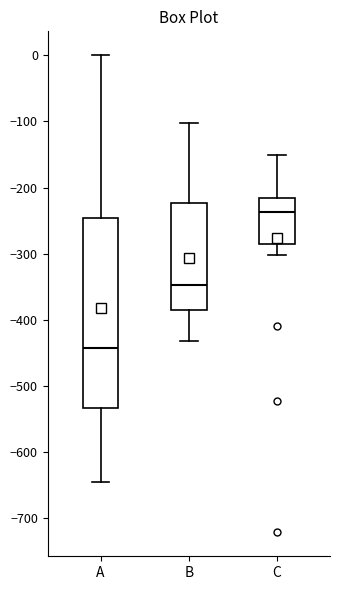

Reading left to right, read every box against the y-axis: the position of its median line, the range the box covers, and the ends of its whiskers. The values are not printed on the chart, so give them approximately, as read against the axis.

A: median -440, box -530 to -250, whiskers -640 to 0
B: median -350, box -390 to -220, whiskers -430 to -100
C: median -240, box -290 to -220, whiskers -300 to -150